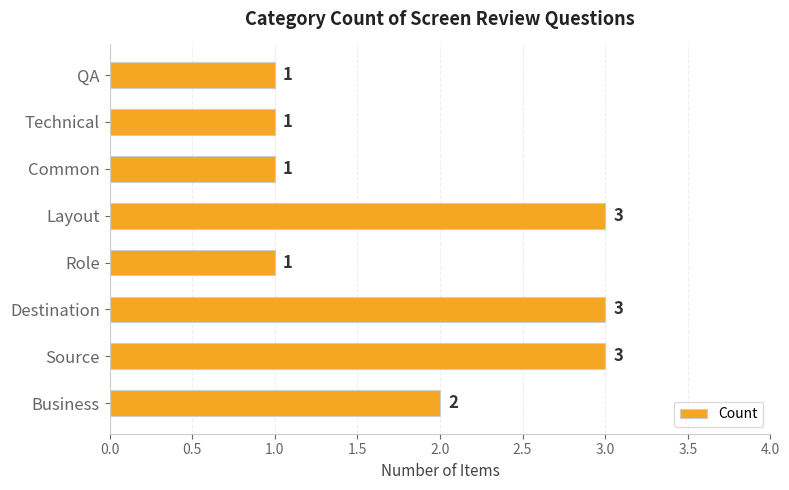

The value at Technical is 0. True or false?

False